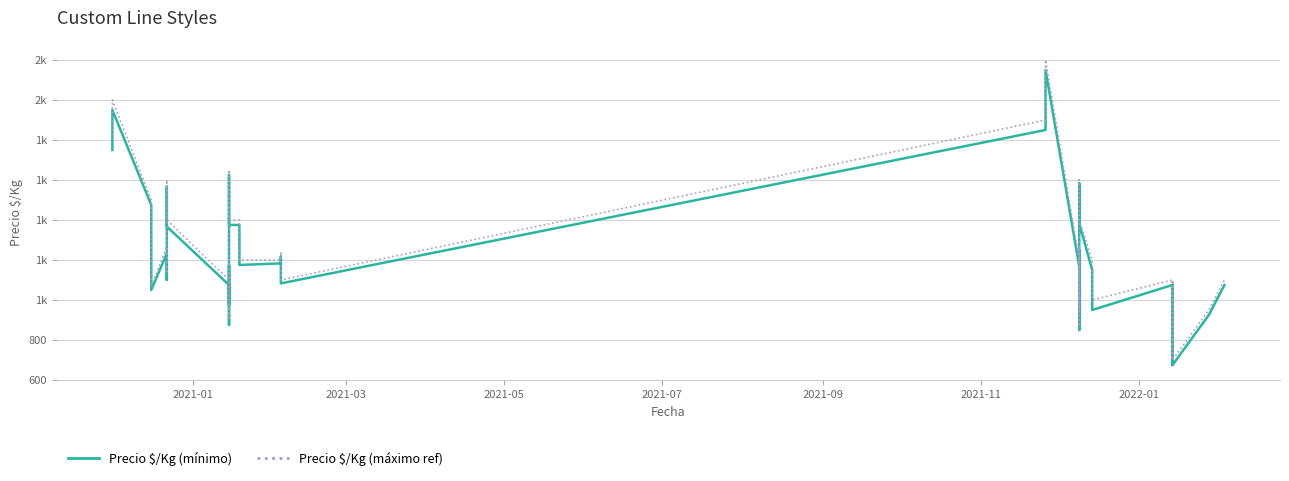

Does the chart have visible grid lines?

Yes